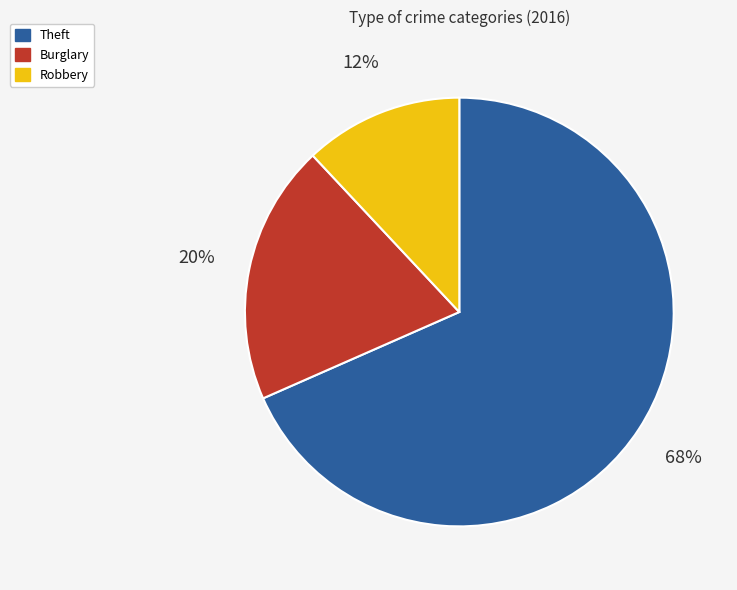

Does any single category account for the majority?

Yes